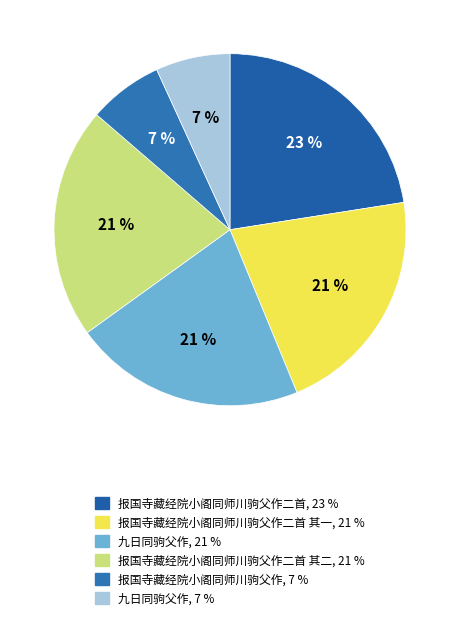

How many slices are in this pie chart?

6